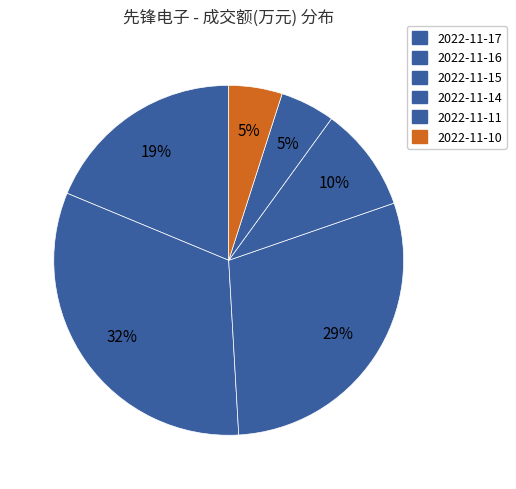

The 2022-11-10 slice represents 20% of the pie. True or false?

False